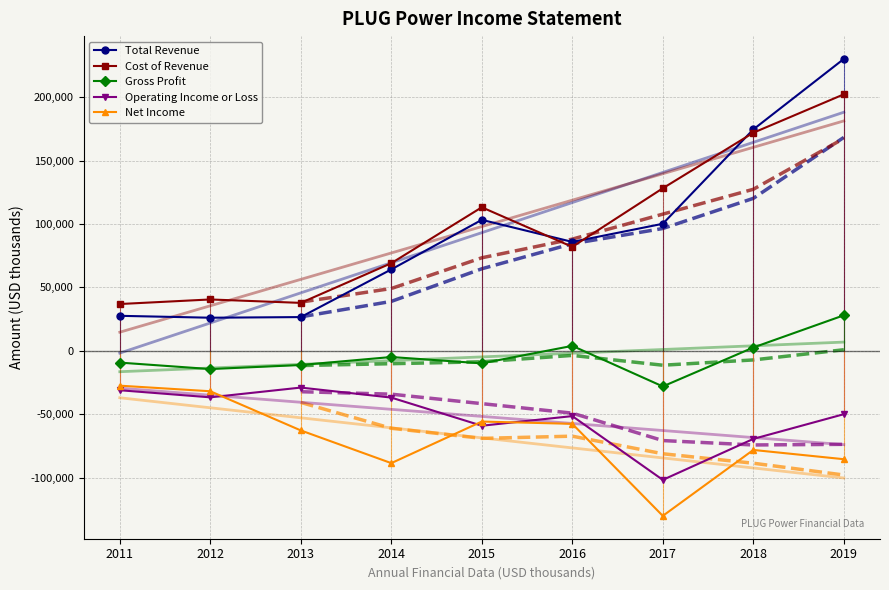

In Net Income, how many points are higher than both neighbors (excluding endpoints)?

2